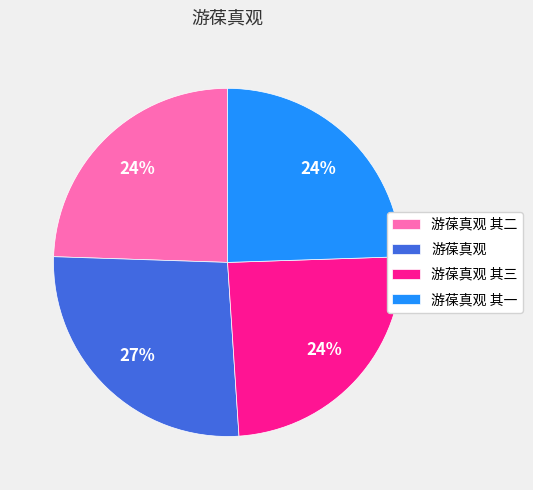

To the nearest percent, what percentage of the pie is 游葆真观 其三?

24%